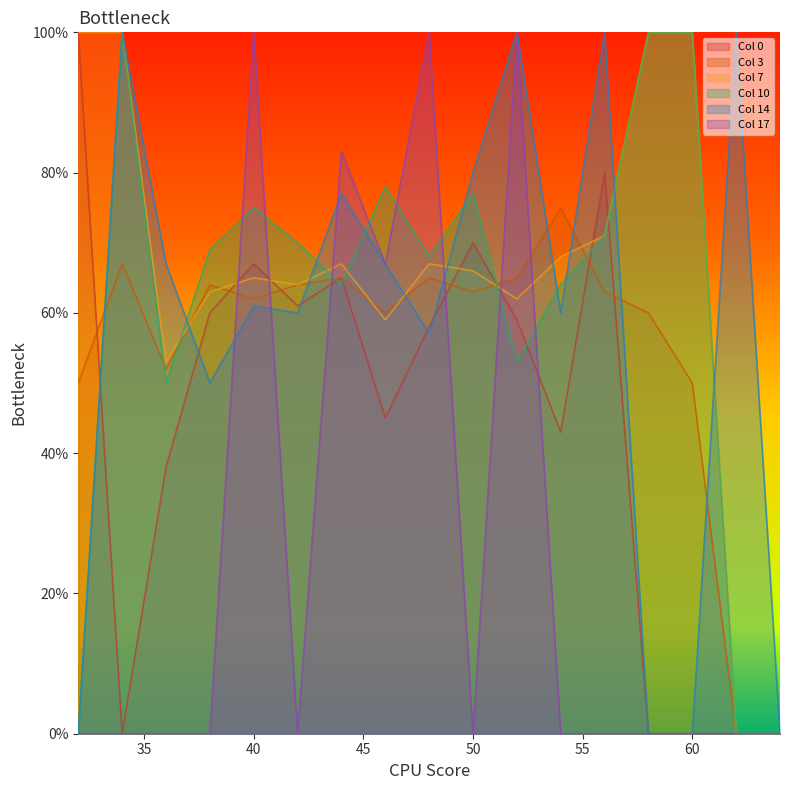

True or false: 14 and 0 intersect in this chart.

True